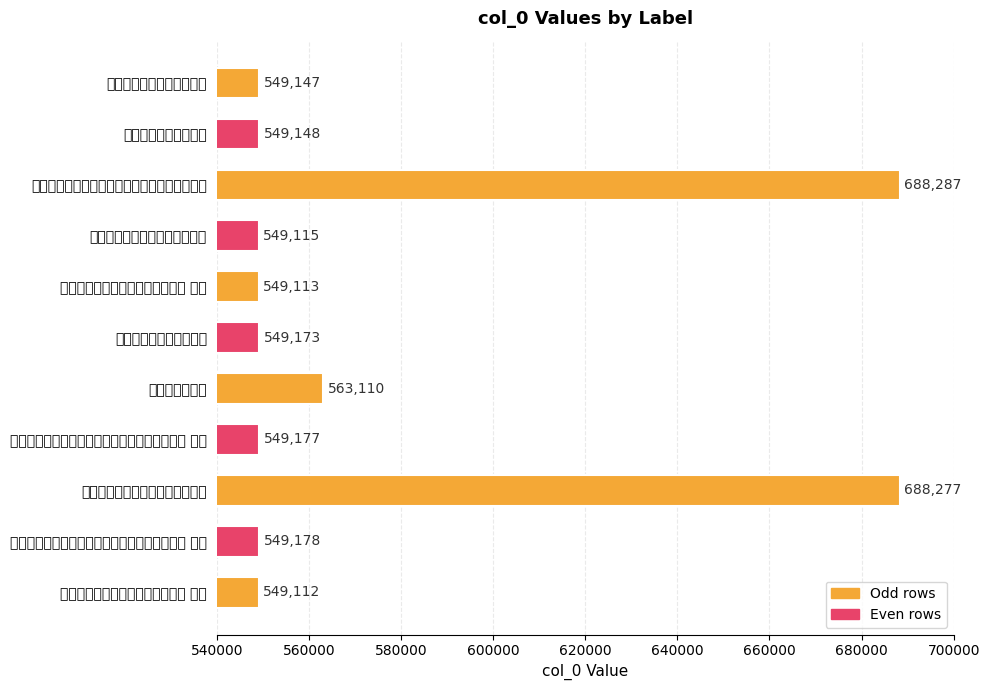

Count the number of values greater than 549173.

5